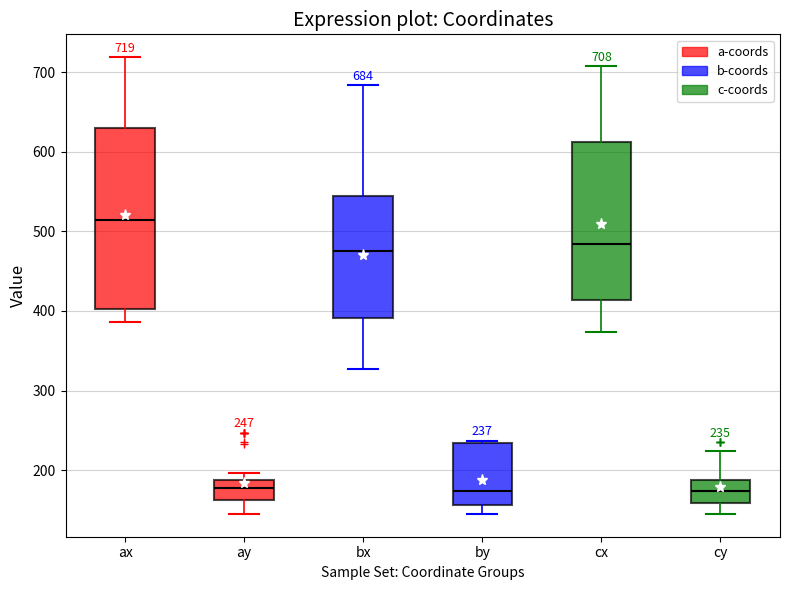

Which box's median line is the highest?

ax